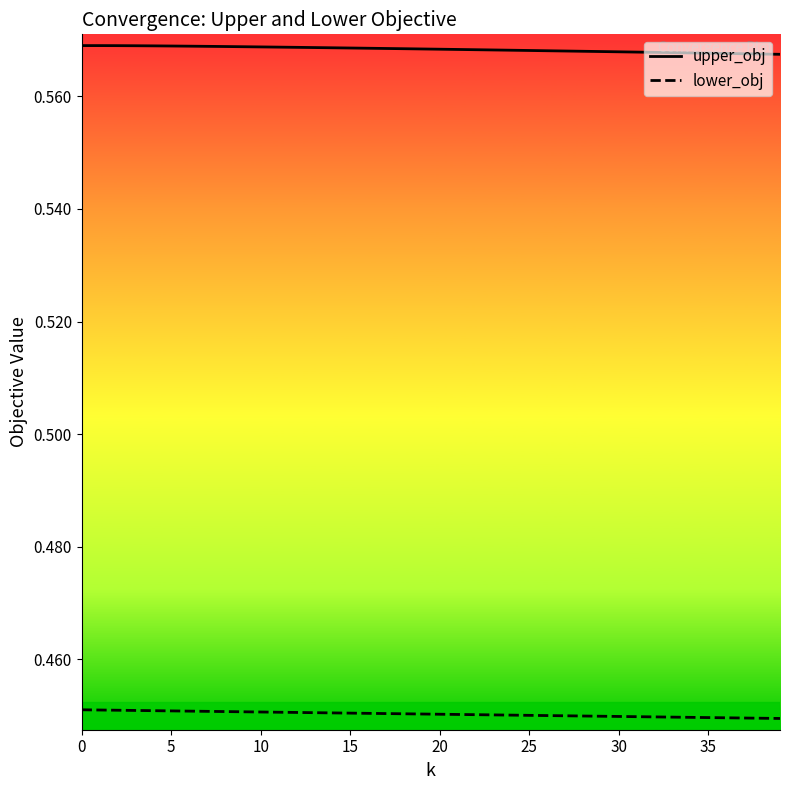

List the series in order of their overall mean, lowest first.

lower_obj, upper_obj